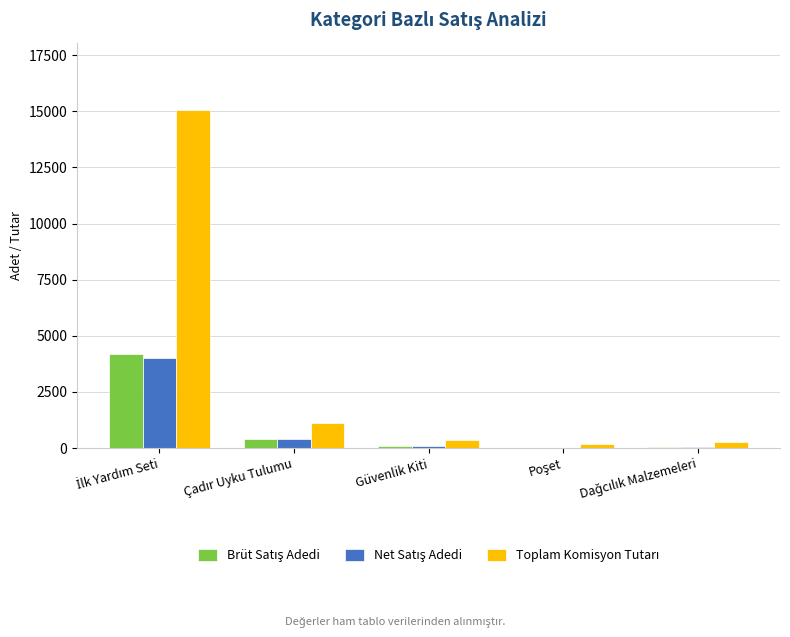

How many data points does each series have?

5